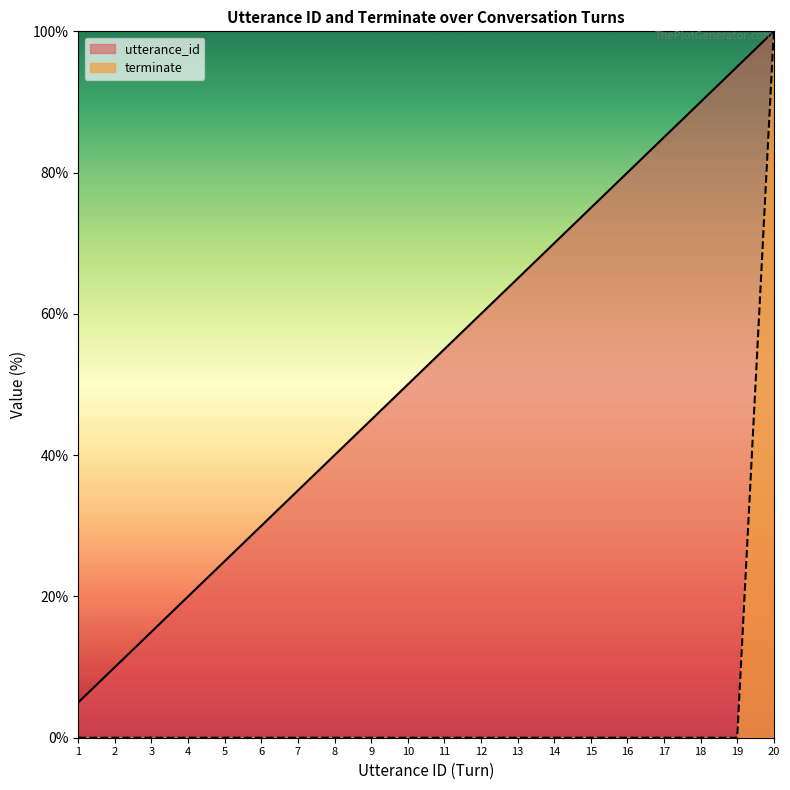

Does the chart have visible grid lines?

No